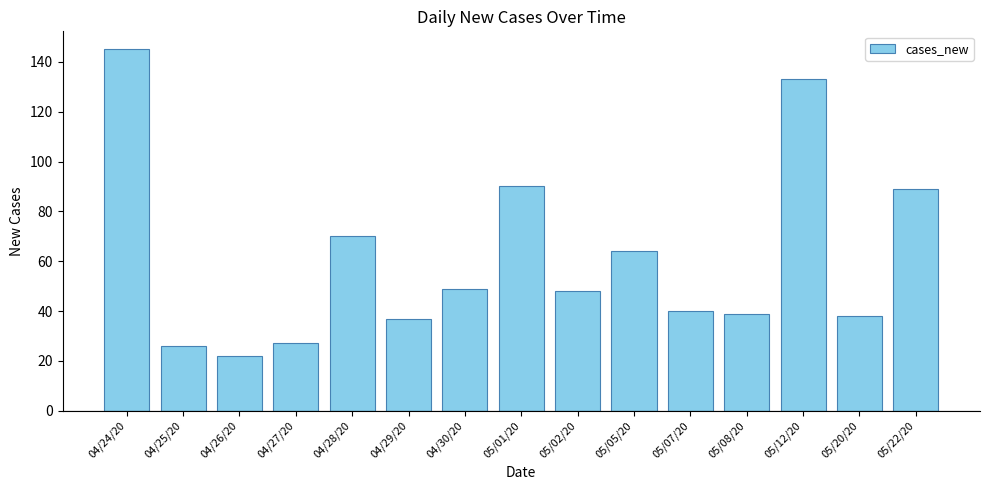

How many bars are there in total?

15